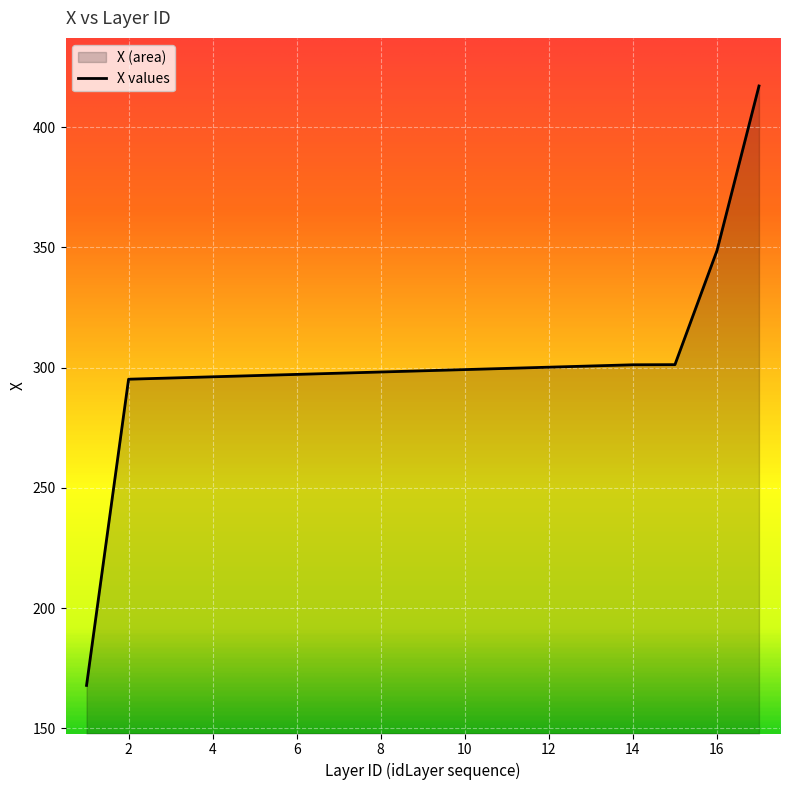

How many lines are shown in the chart?

1